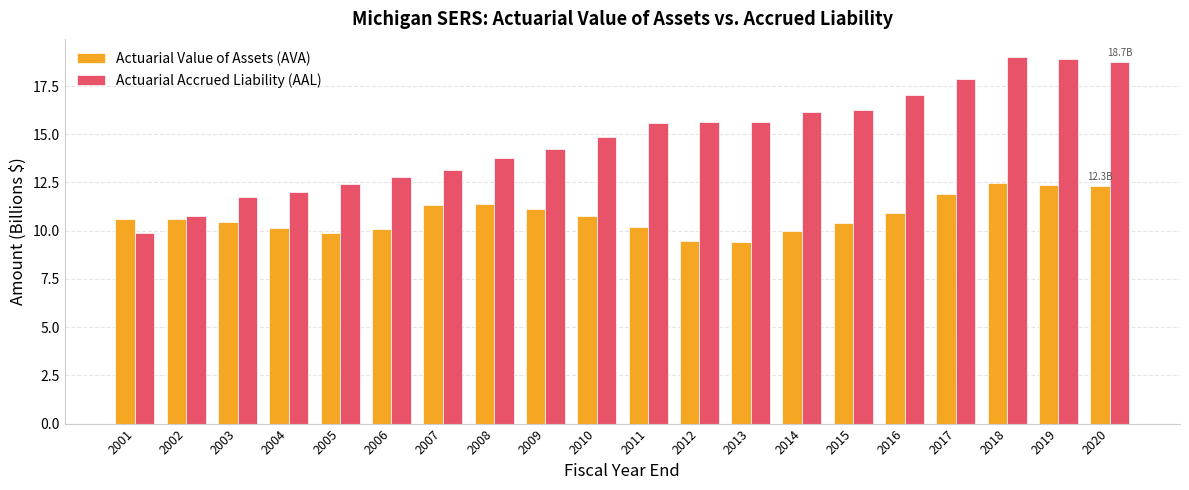

How many series are shown in this chart?

2